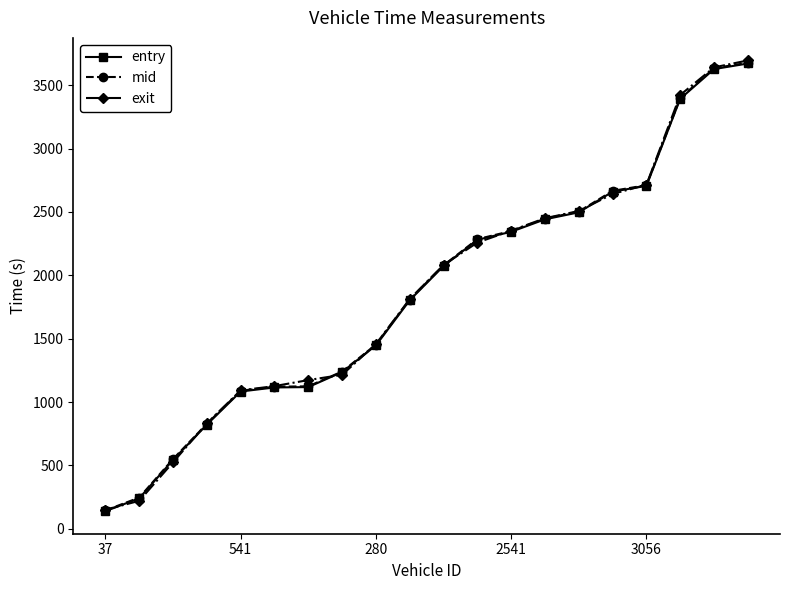

At how many categories does at least one series exceed 1353?

12